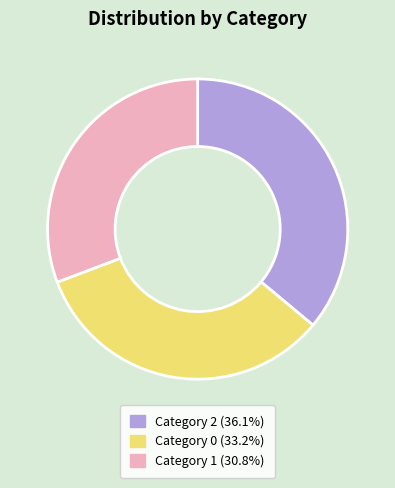

Does any single category account for the majority?

No